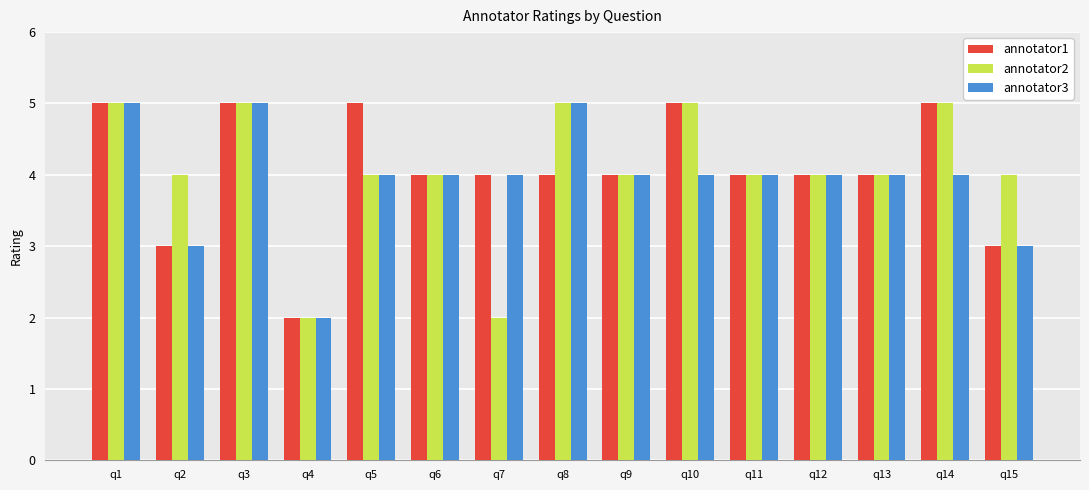

What is the maximum value shown in the chart?

5